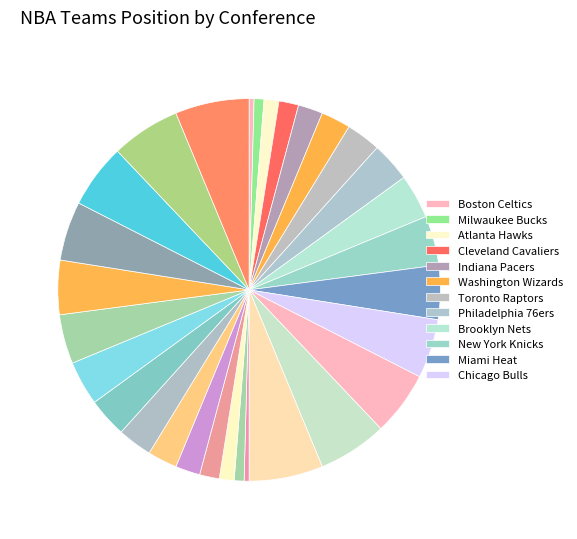

To the nearest percent, what is the difference between the largest and smallest slice percentages?

6%